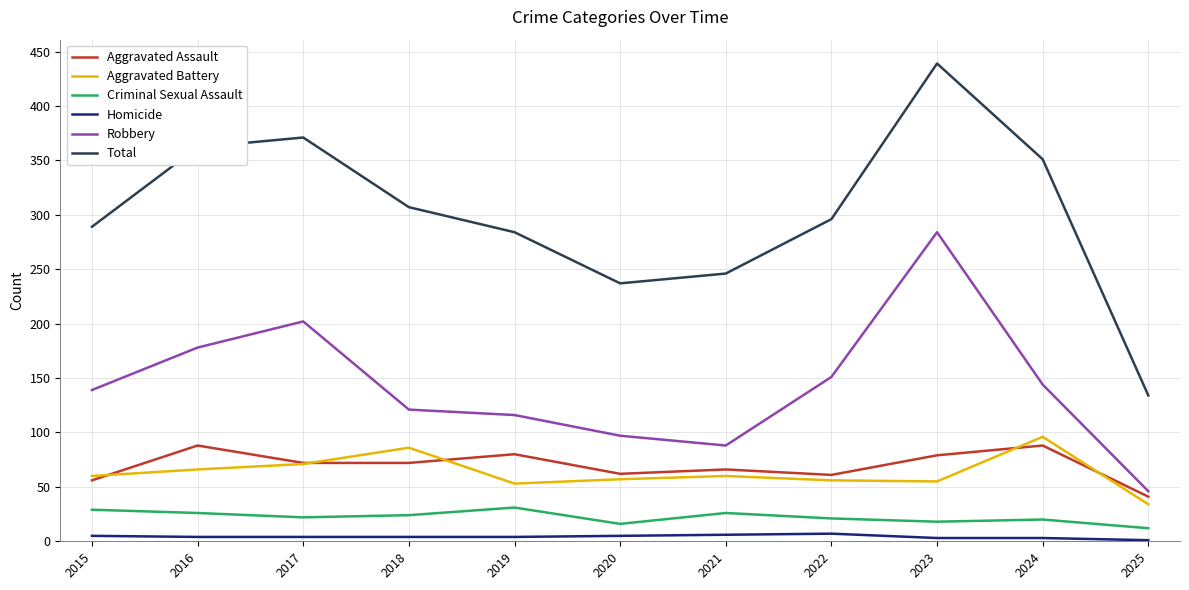

What is the sum of the Aggravated Assault values at 2024 and 2023?

167